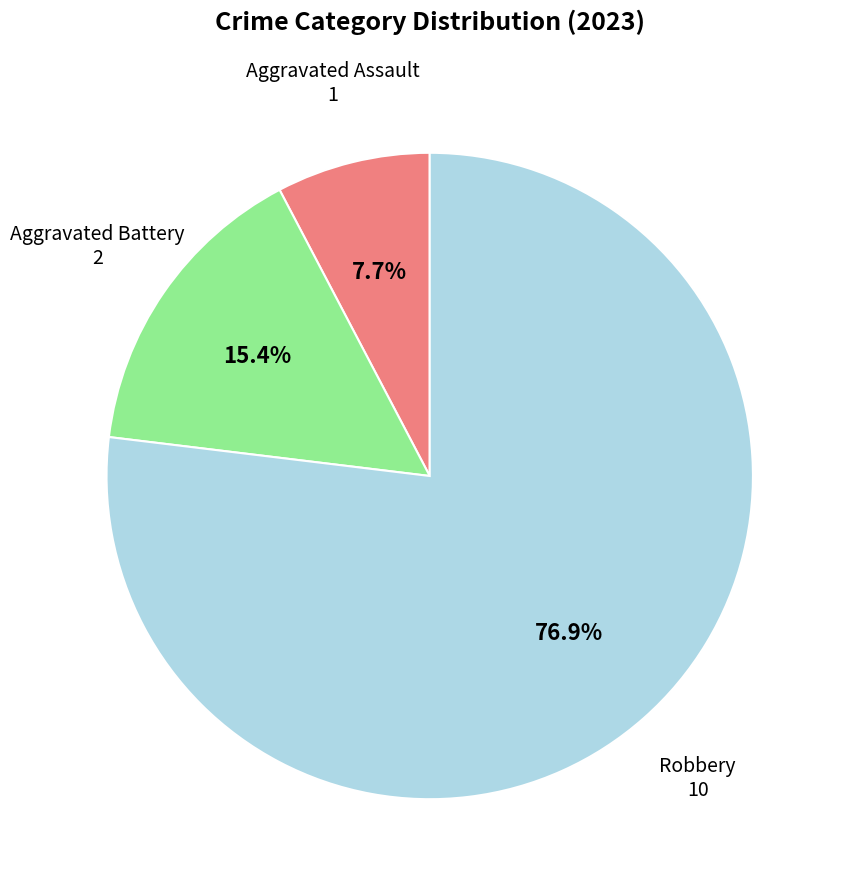

Is there a majority slice in this chart?

Yes